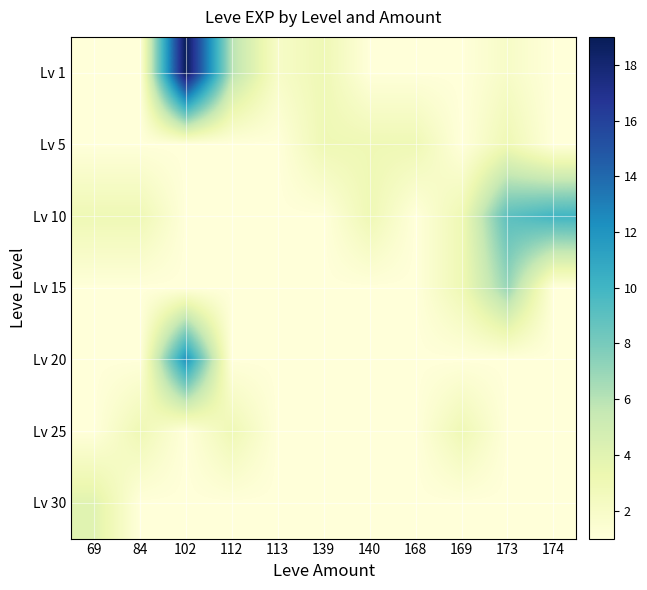

At 102, list the series in order from smallest to largest.

Lv 5, Lv 10, Lv 15, Lv 25, Lv 30, Lv 20, Lv 1